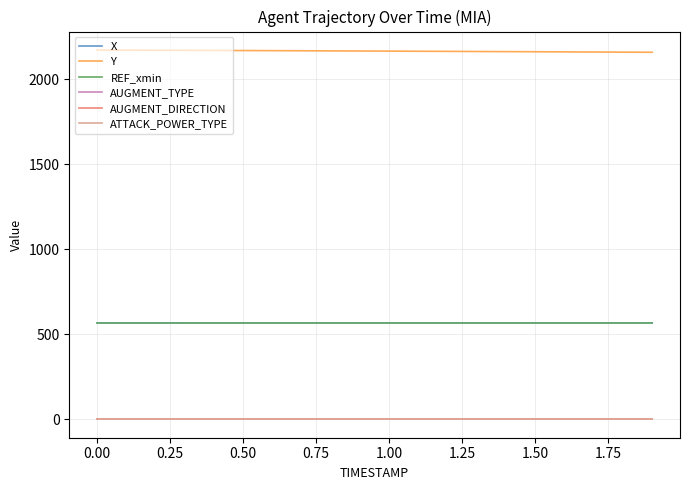

What is the sum of all REF_xmin values?

11343.0